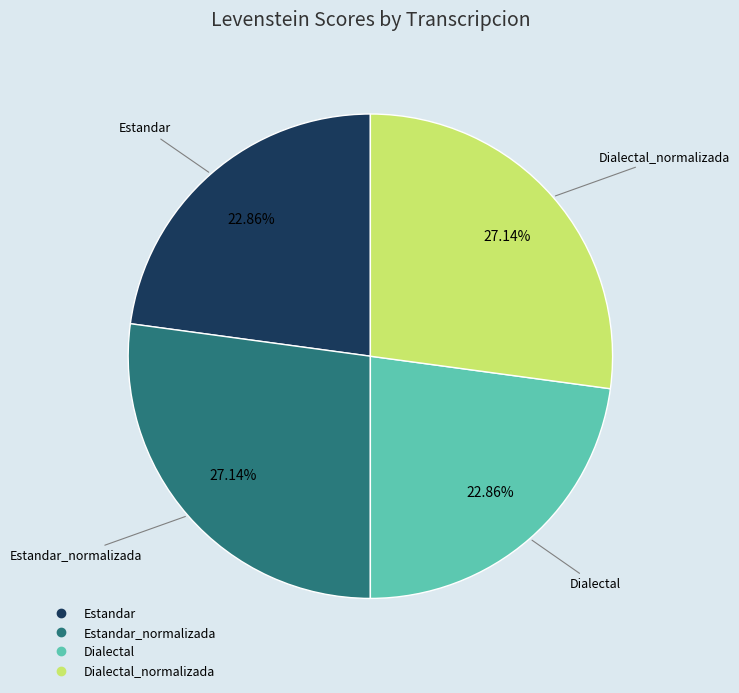

Is there a majority slice in this chart?

No